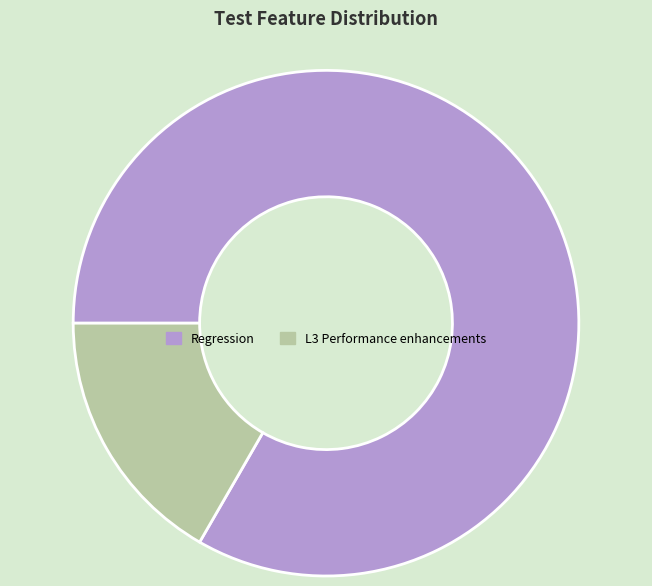

Do L3 Performance enhancements and Regression together represent more than half of the pie?

Yes